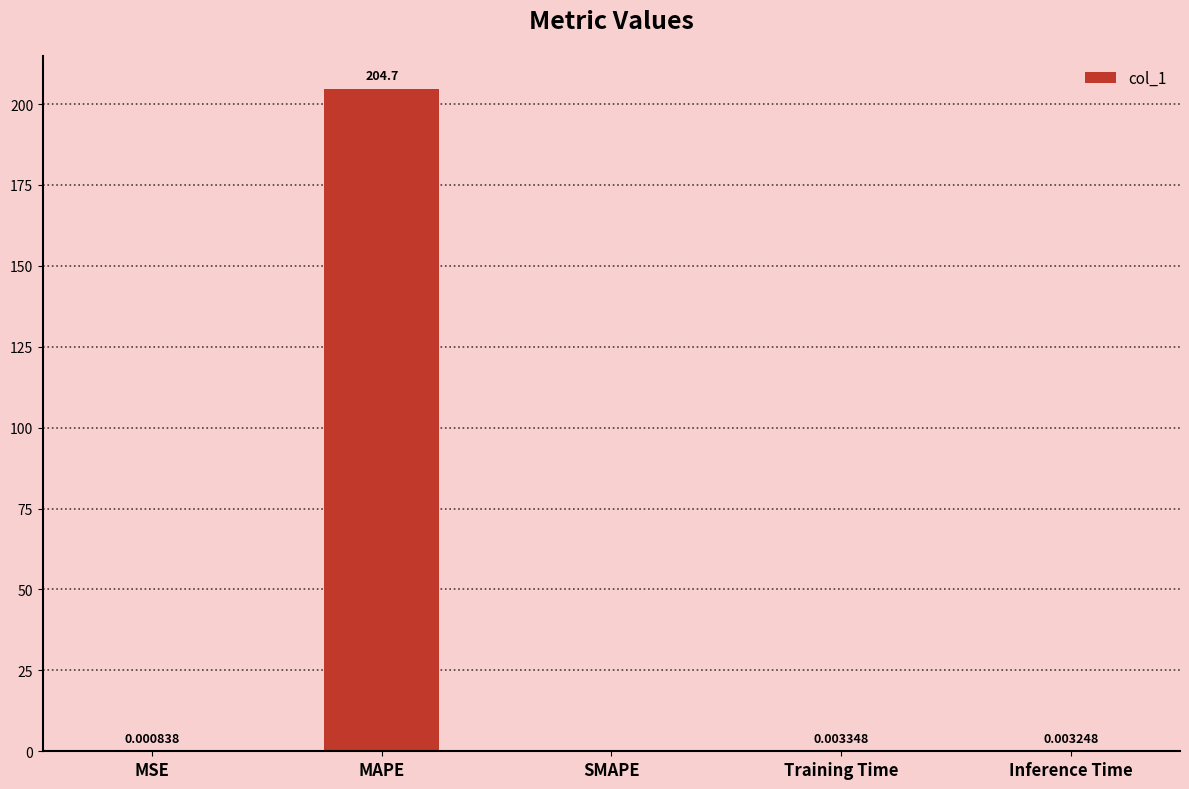

Which label corresponds to the largest value in the chart?

MAPE